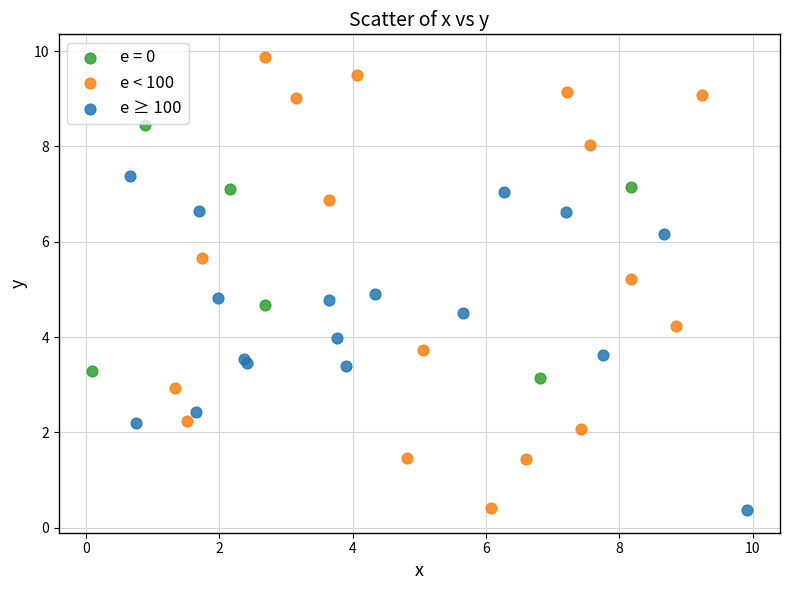

Which series has the widest spread of Y values?

e < 100